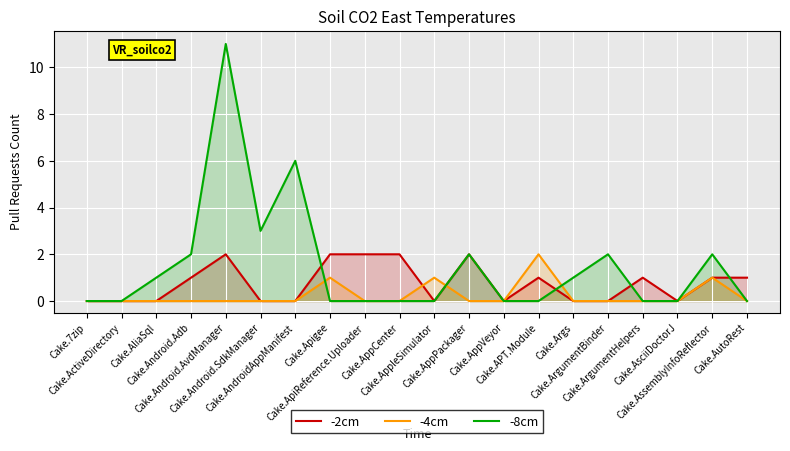

Where is the first local maximum for -2cm?

Cake.Android.AvdManager